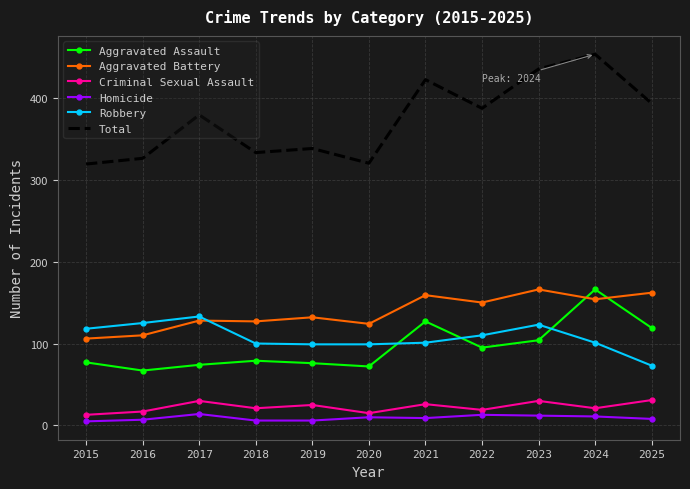

Read the Aggravated Assault value at 2024.

166